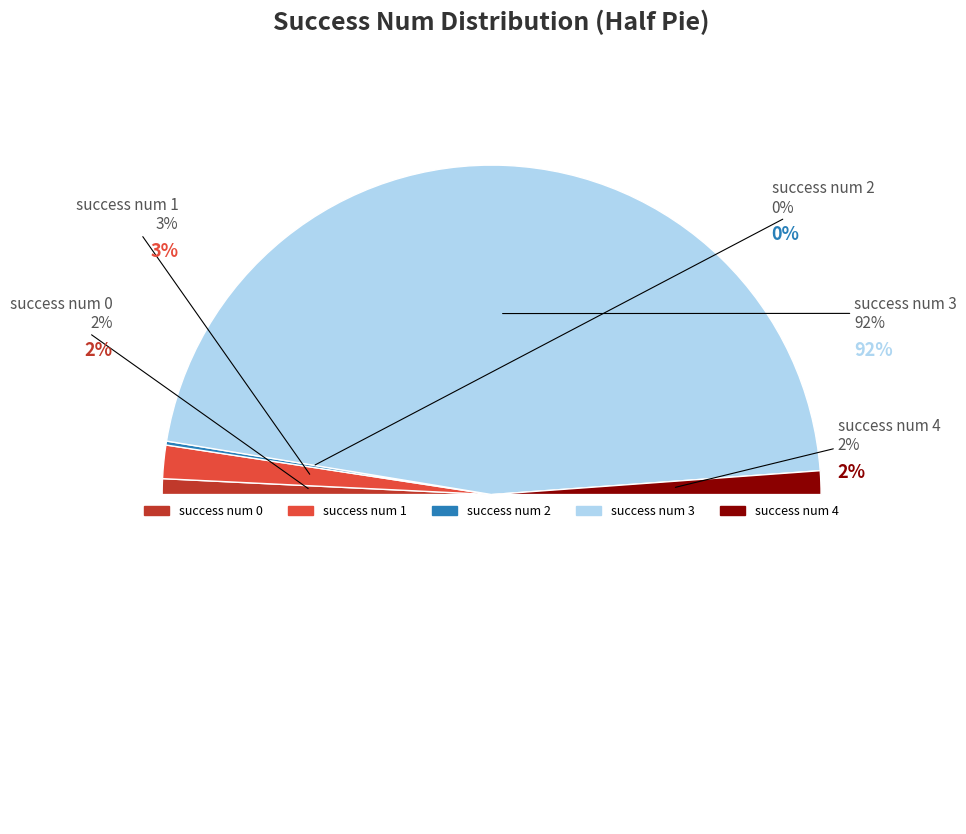

To the nearest percent, what is the average slice percentage?

20%